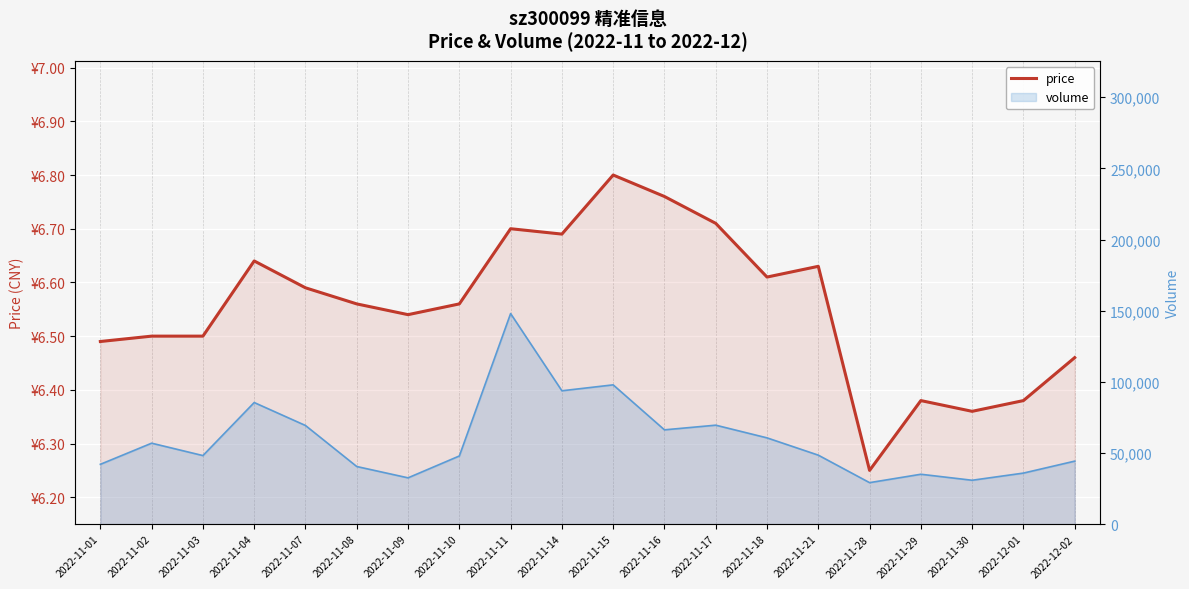

What is the value of the 16th point from the left?

6.2